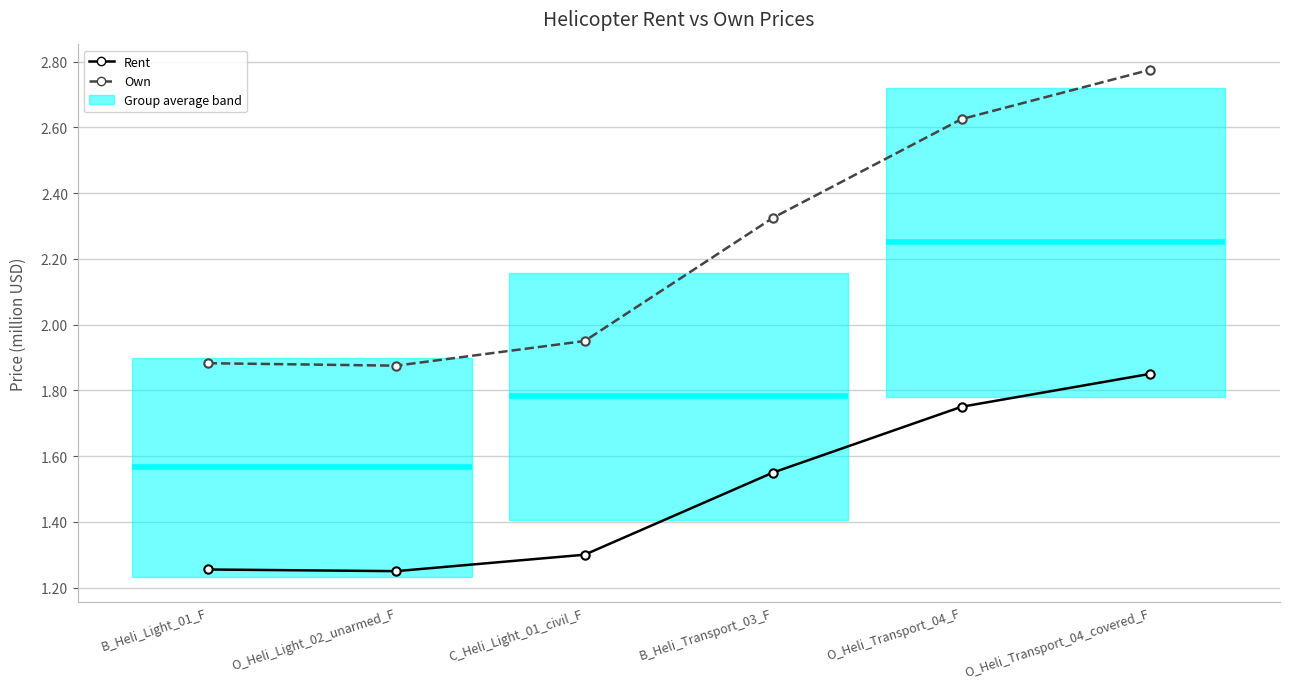

Is this an area chart (filled region under the line)?

No